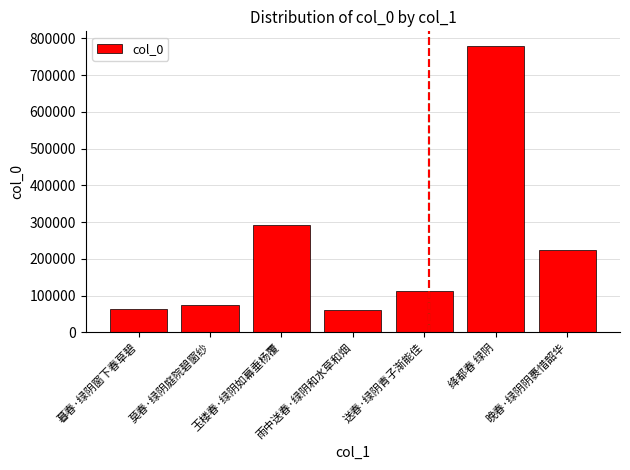

At which label is the value closest to 420382?

玉楼春·绿阴如幕垂杨覆